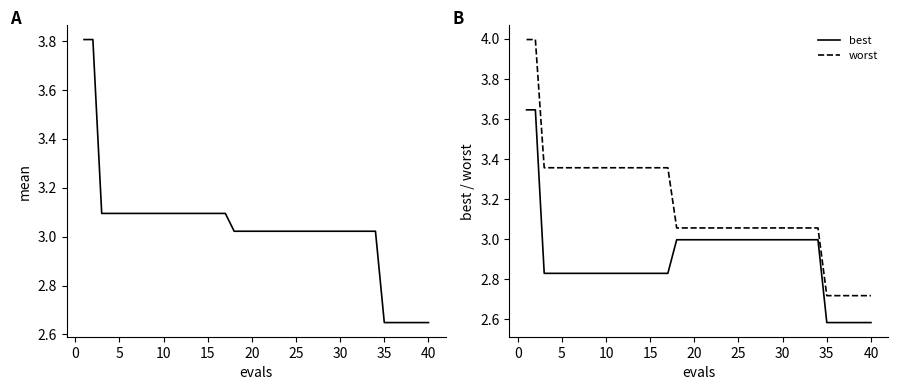

How many categories are shown in the chart?

40